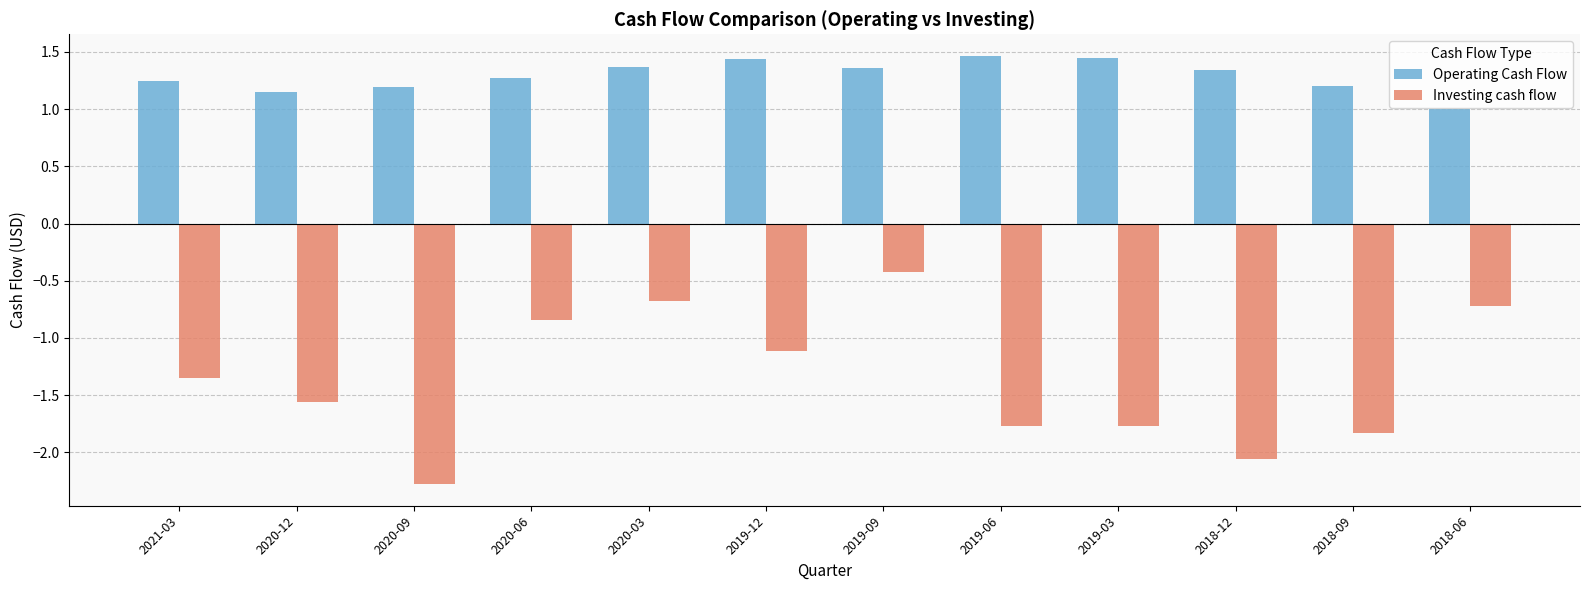

Rank the series by their maximum value, from highest to lowest.

Operating Cash Flow, Investing cash flow